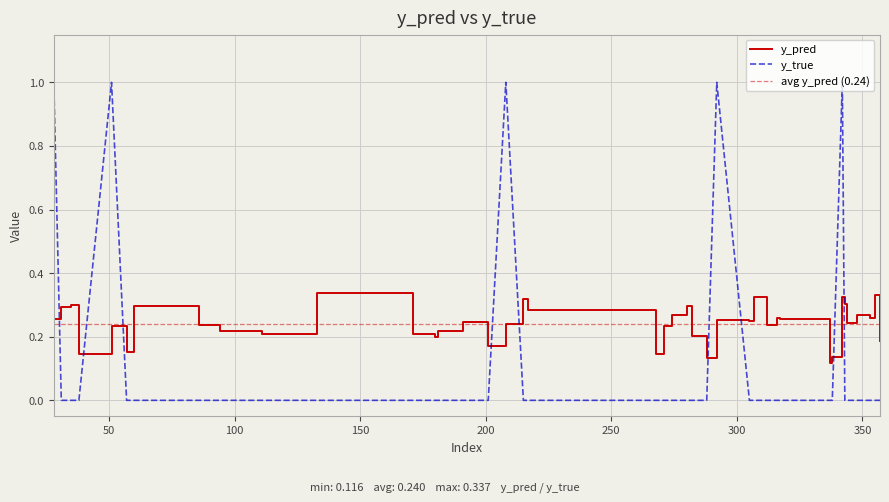

The value of y_true at 274 is 0.0. True or false?

True